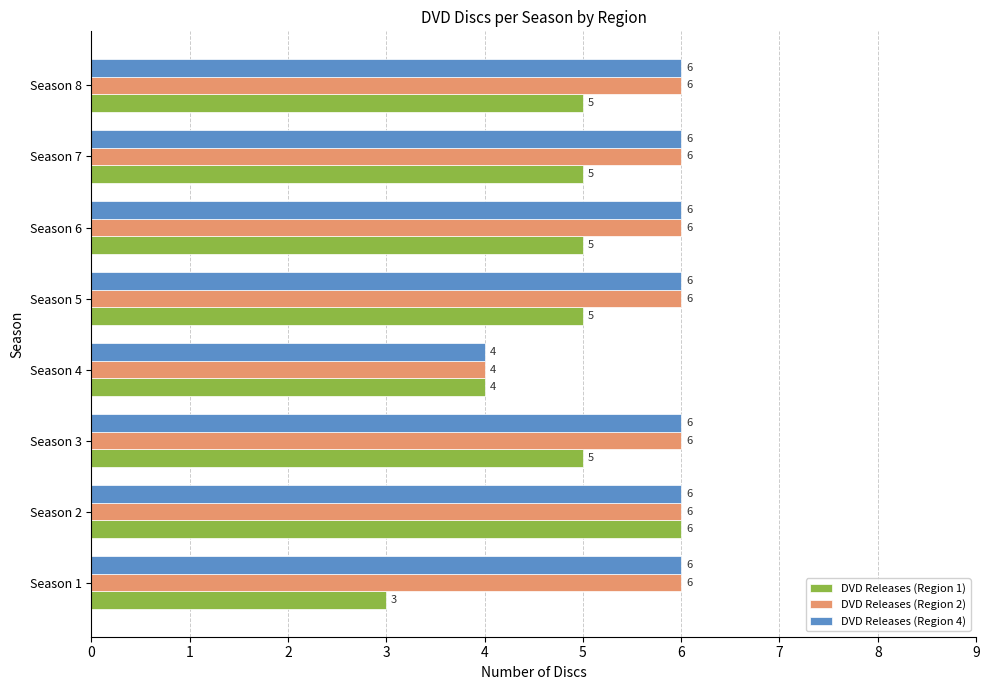

At which category is the sum across all series the highest?

Season 2